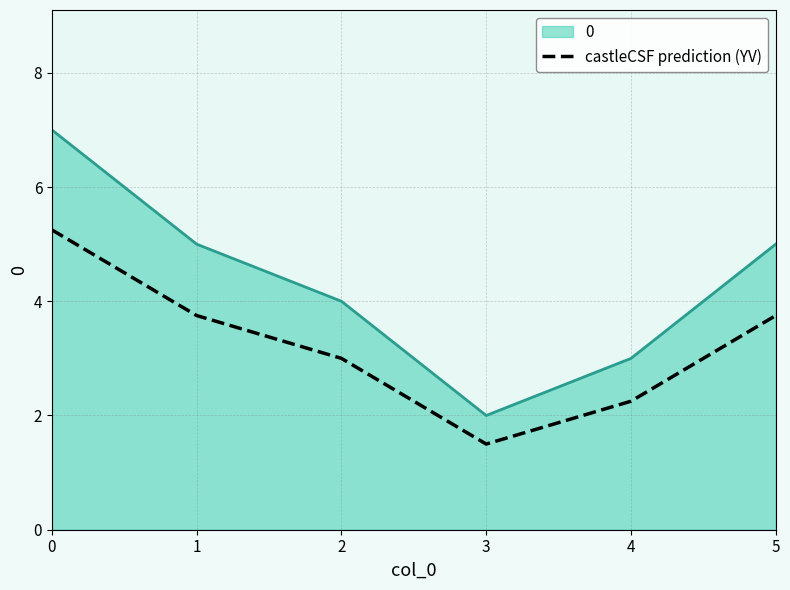

At which label does 0 reach its minimum?

3